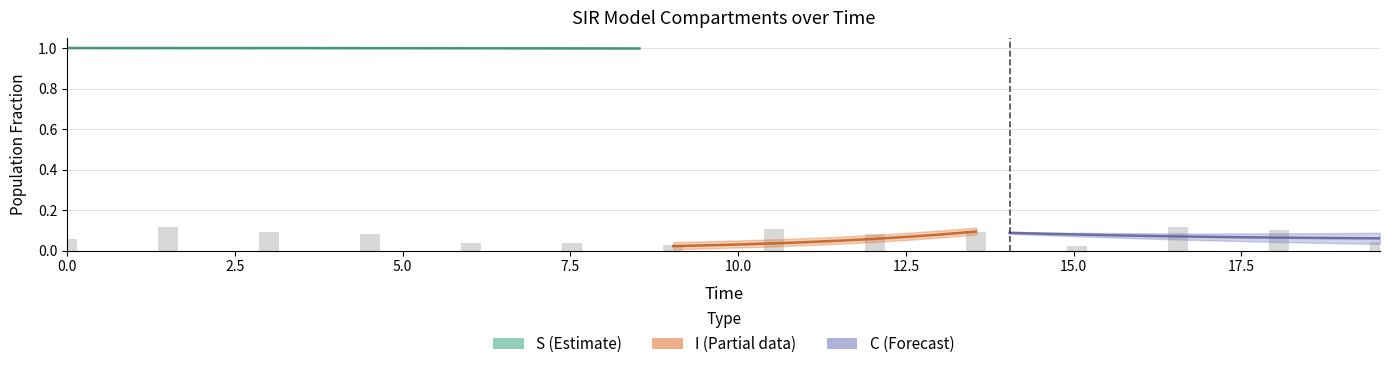

Are the bars horizontal?

No